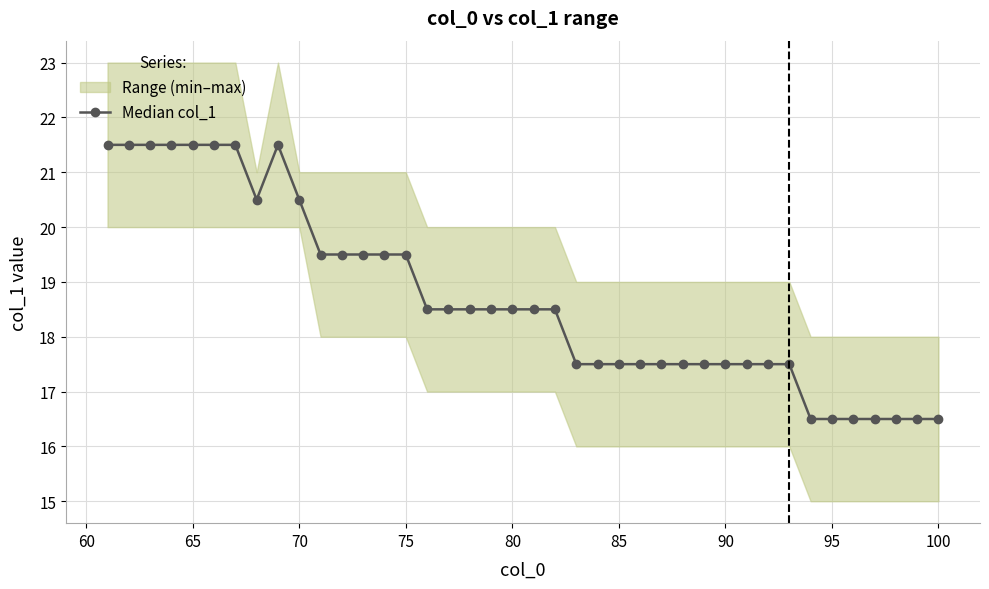

Reading left to right, what are all the values shown in this chart?

21.5	21.5	21.5	21.5	21.5	21.5	21.5	20.5	21.5	20.5	19.5	19.5	19.5	19.5	19.5	18.5	18.5	18.5	18.5	18.5	18.5	18.5	17.5	17.5	17.5	17.5	17.5	17.5	17.5	17.5	17.5	17.5	17.5	16.5	16.5	16.5	16.5	16.5	16.5	16.5